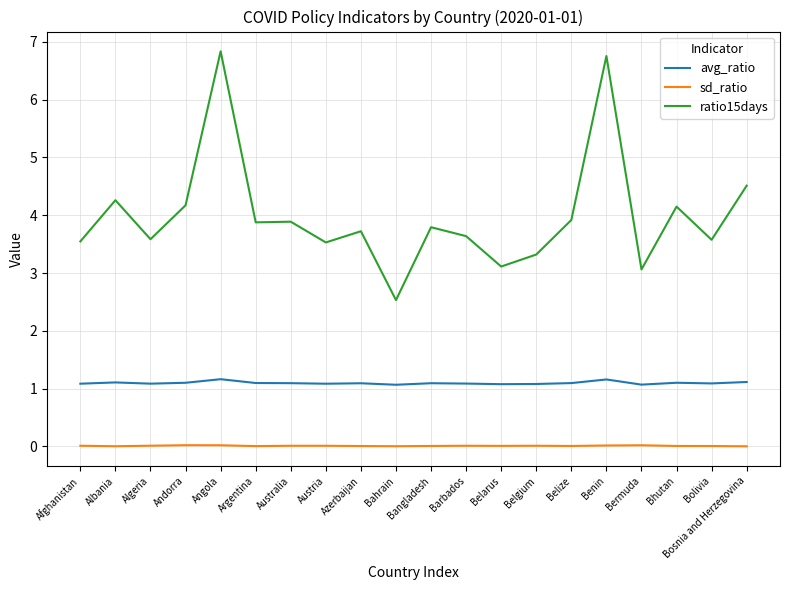

Which series has the largest range (max minus min)?

ratio15days